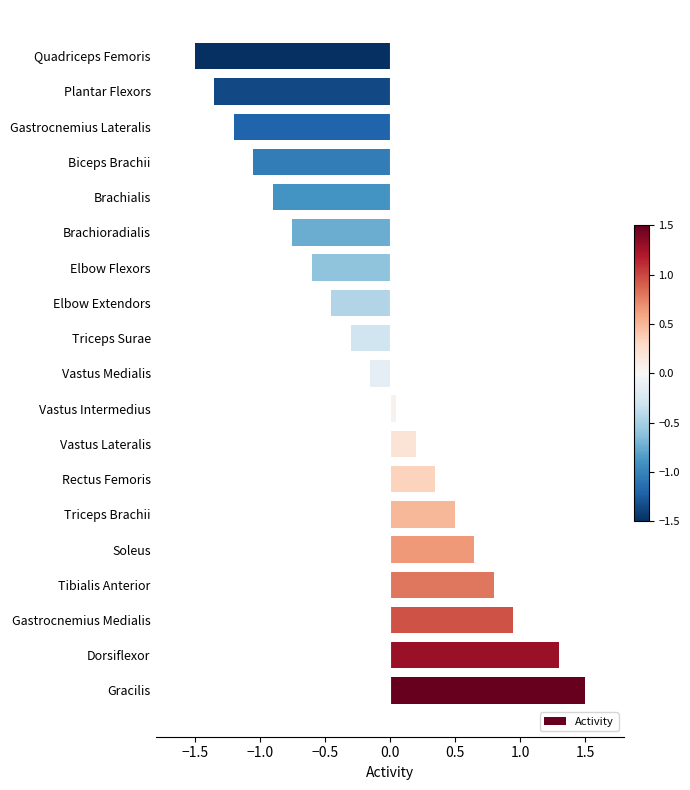

What is the difference between the values at Rectus Femoris and Elbow Extendors?

0.8